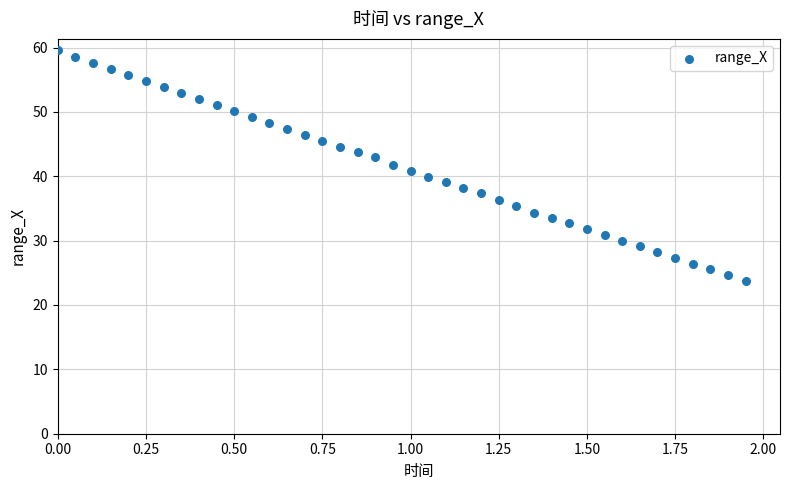

What is the range of X values (max minus min)?

1.9